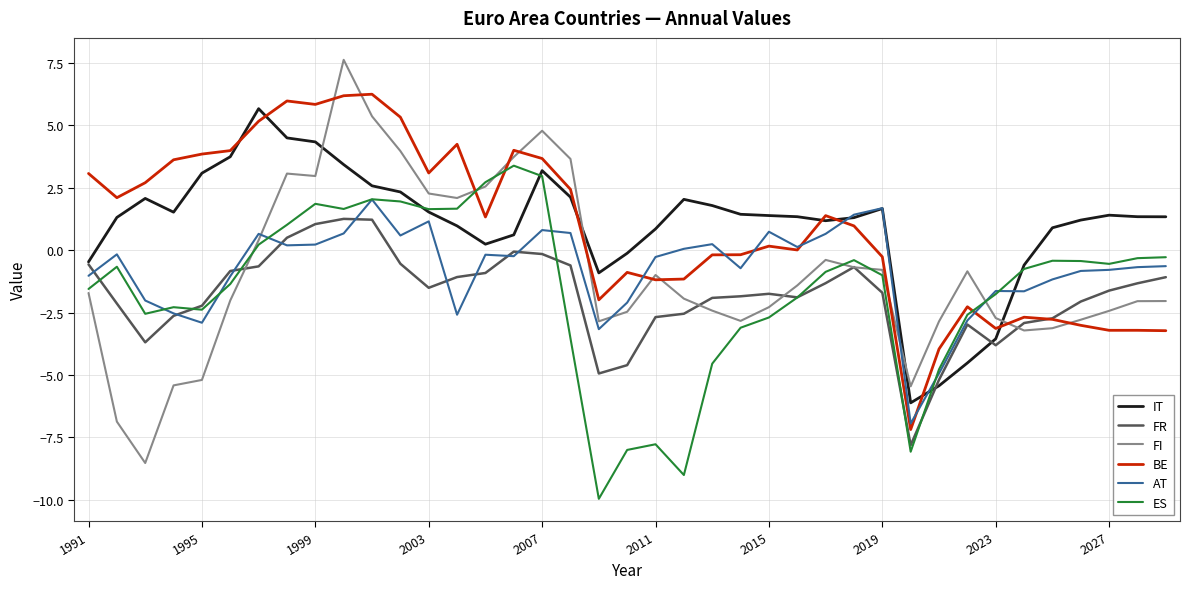

What is the maximum value for BE?

6.2